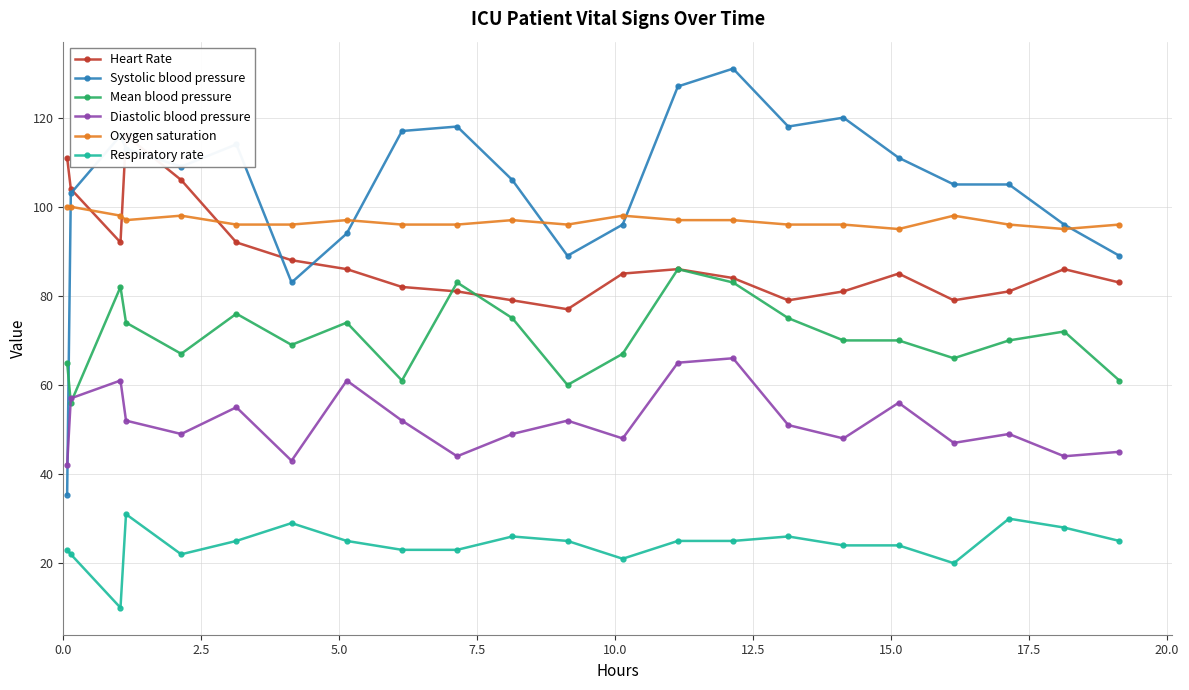

True or false: Mean blood pressure and Respiratory rate intersect in this chart.

False